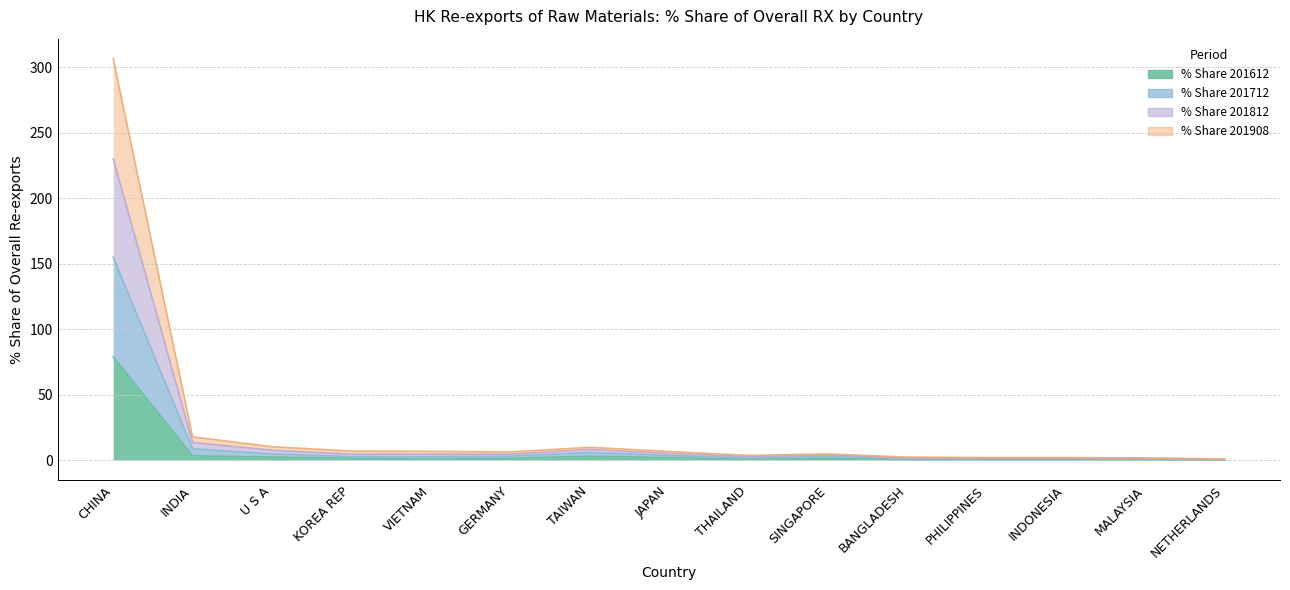

What is the difference between the maximum and minimum values in the % Share 201612 series?

78.7